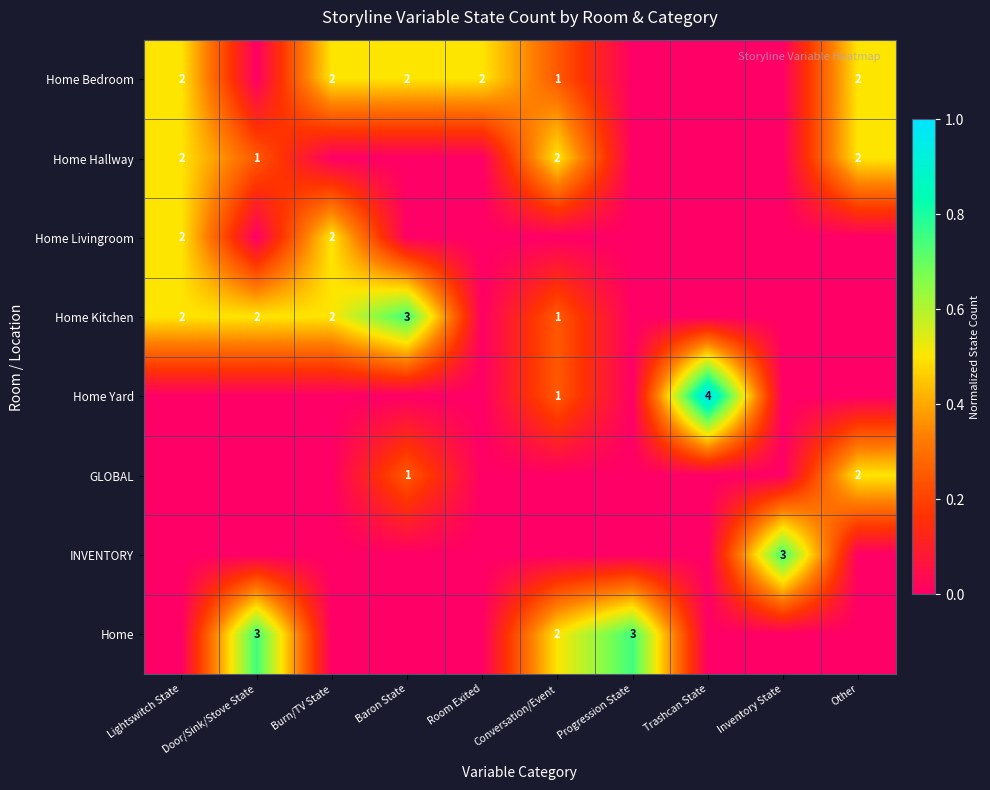

The Home Bedroom series shows 3 at Lightswitch State. True or false?

False